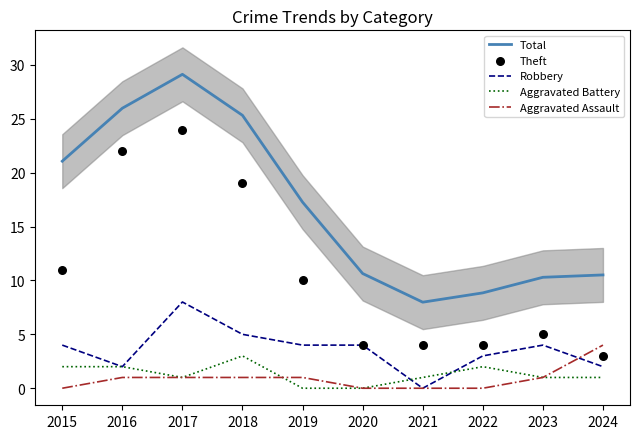

Which series has the widest spread of Y values?

Total